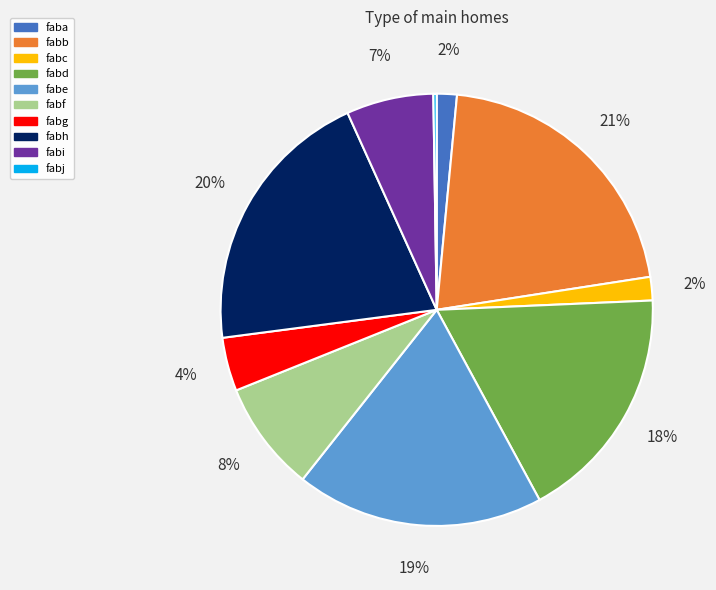

Between fabi and fabh, which is larger?

fabh